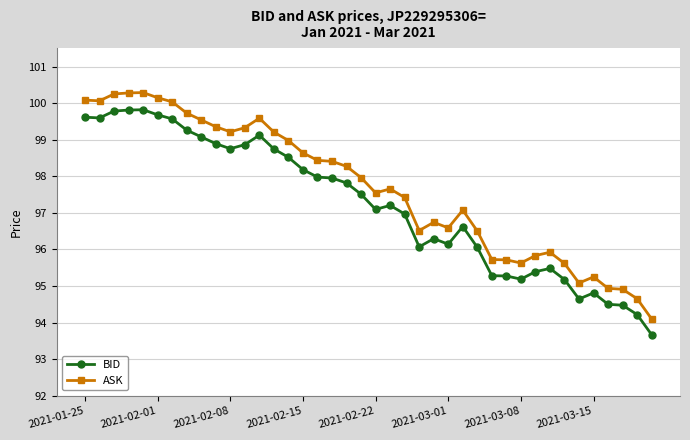

True or false: ASK and BID cross at least once.

False